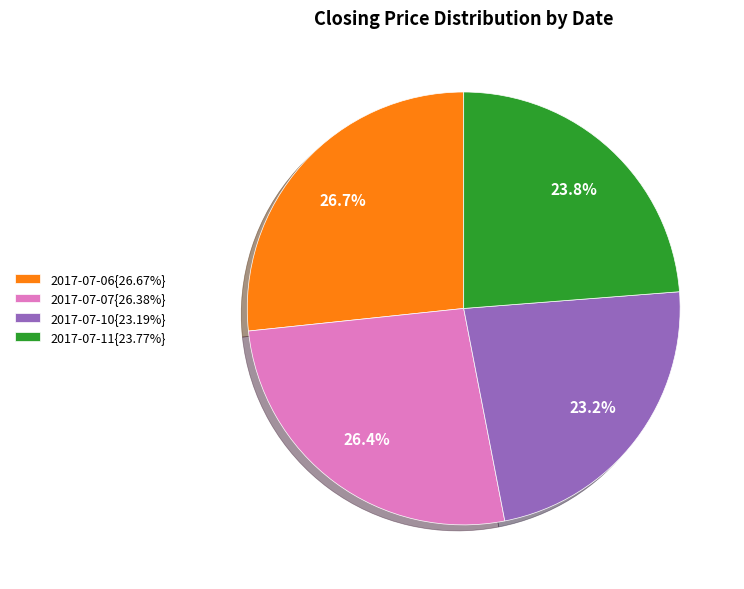

Combined, do 2017-07-07{26.38%} and 2017-07-06{26.67%} account for over 50%?

Yes